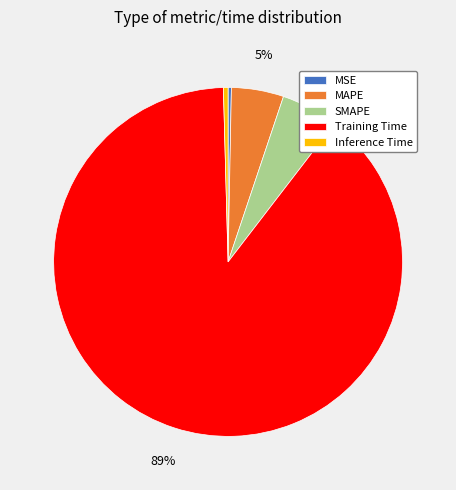

To the nearest percent, what percentage of the pie is SMAPE?

5%